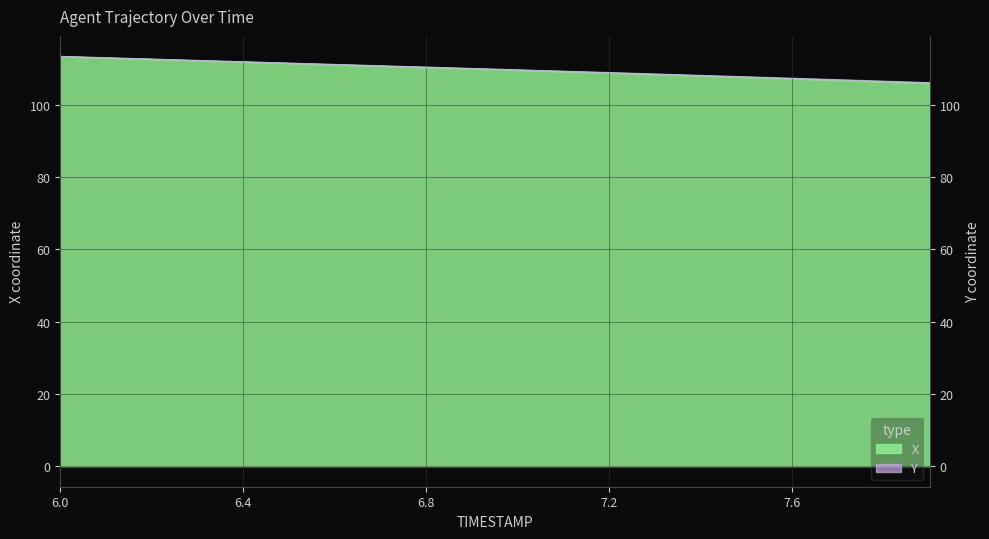

At which category is the sum across all series the highest?

6.0